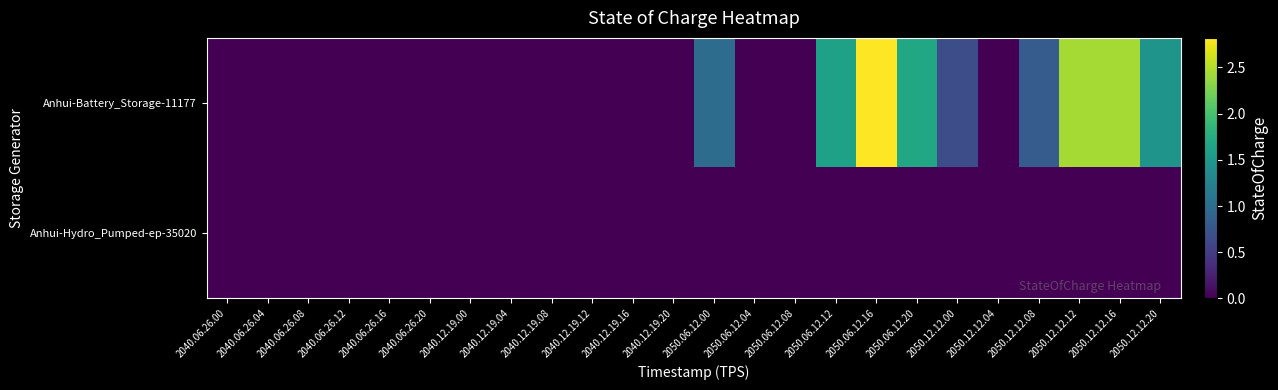

Between 2040.06.26.20 and 2040.06.26.12, which is larger?

2040.06.26.20